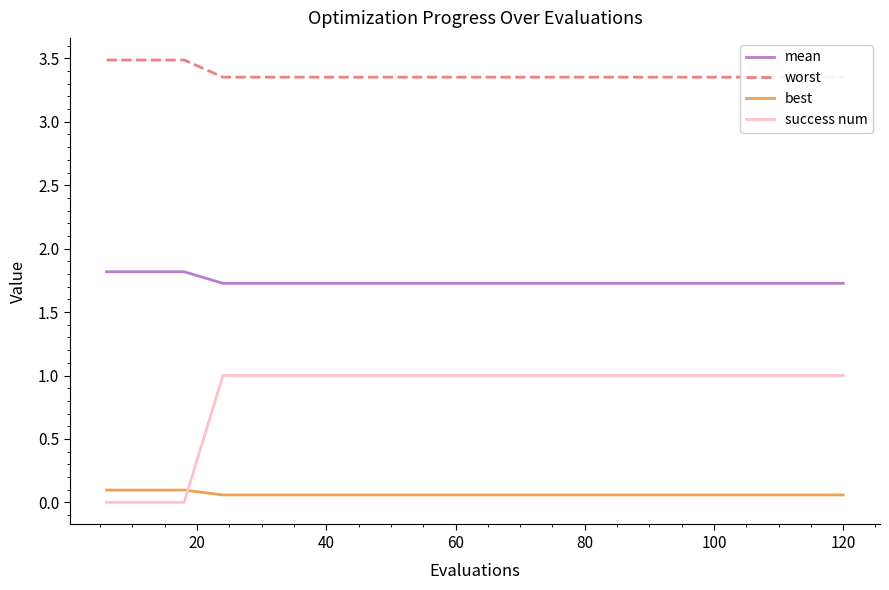

How many lines are shown in the chart?

4